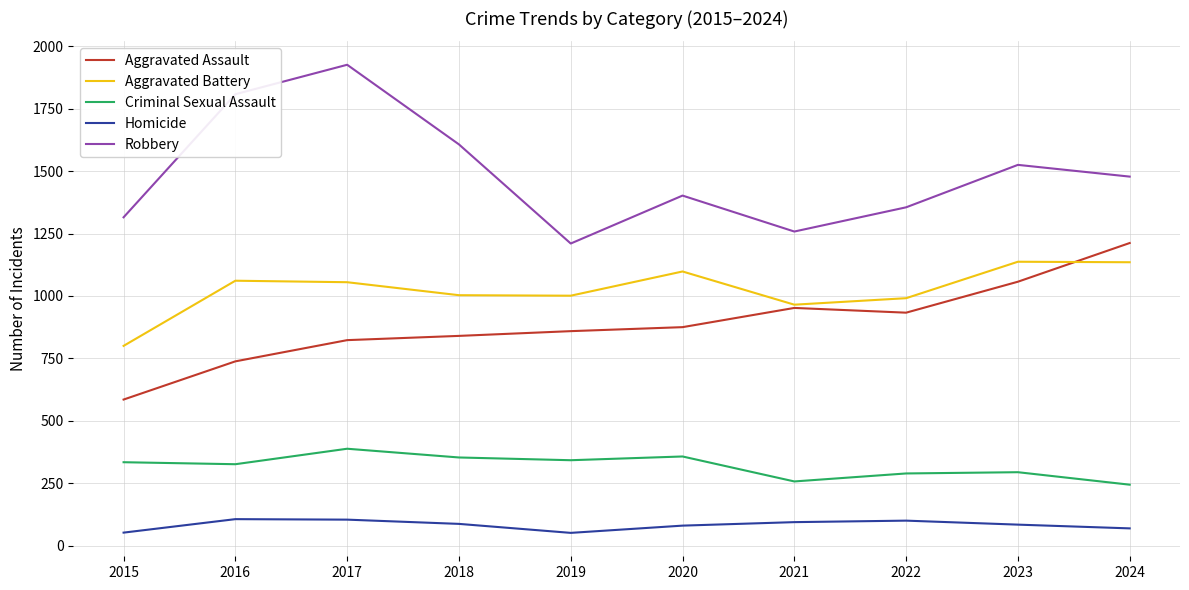

The Robbery series shows 1786 at 2021. True or false?

False